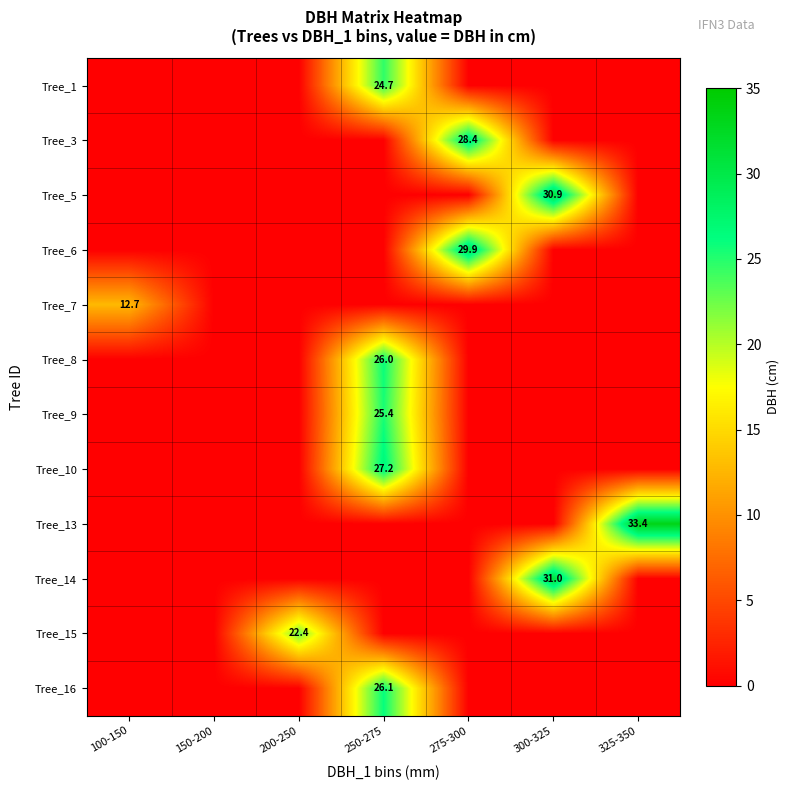

The value of Tree_9 at 250-275 is 25.4. True or false?

True